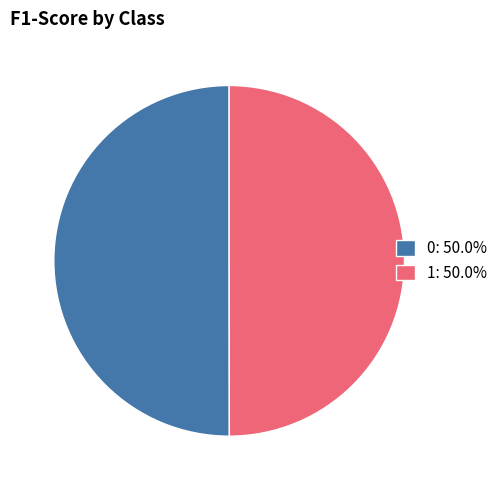

Is it true that 1 is 58% of the pie?

False